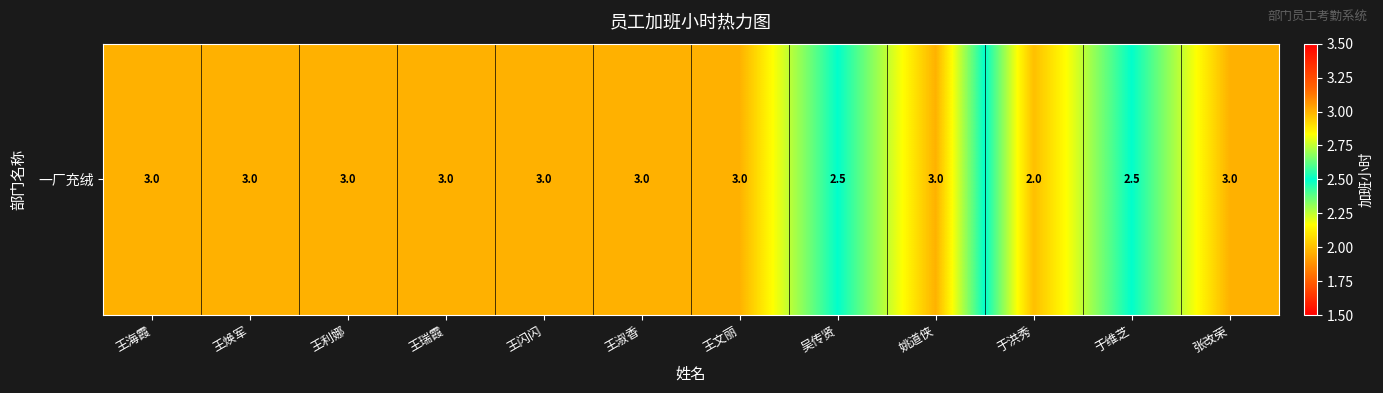

True or false: the data shows 2.5 at 于维芝.

True